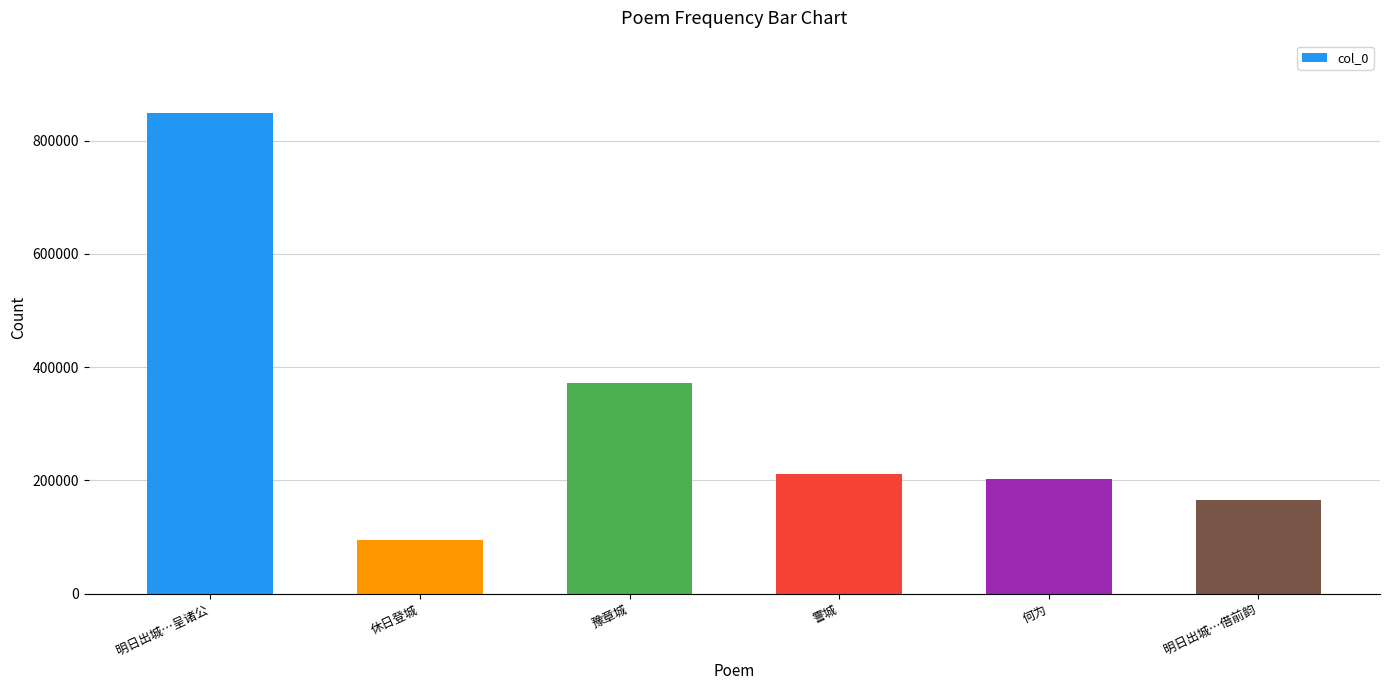

Where does the data first go above 210621?

明日出城…呈诸公